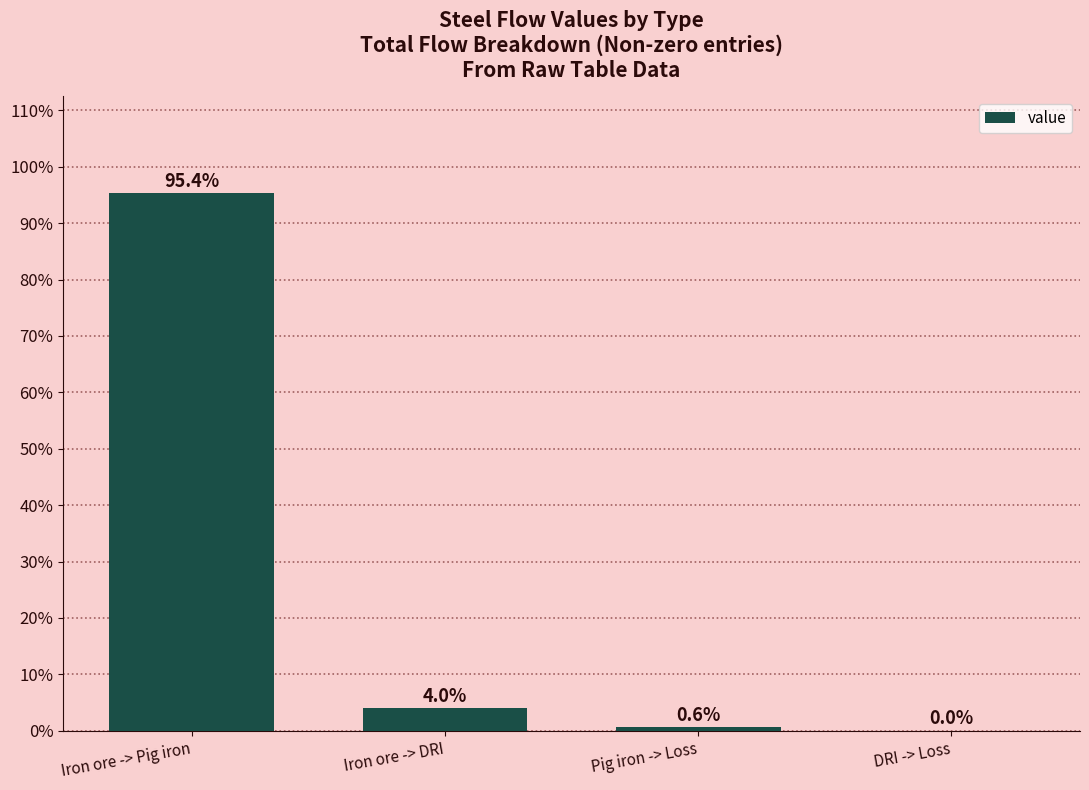

What is the sum of all values?

100.0